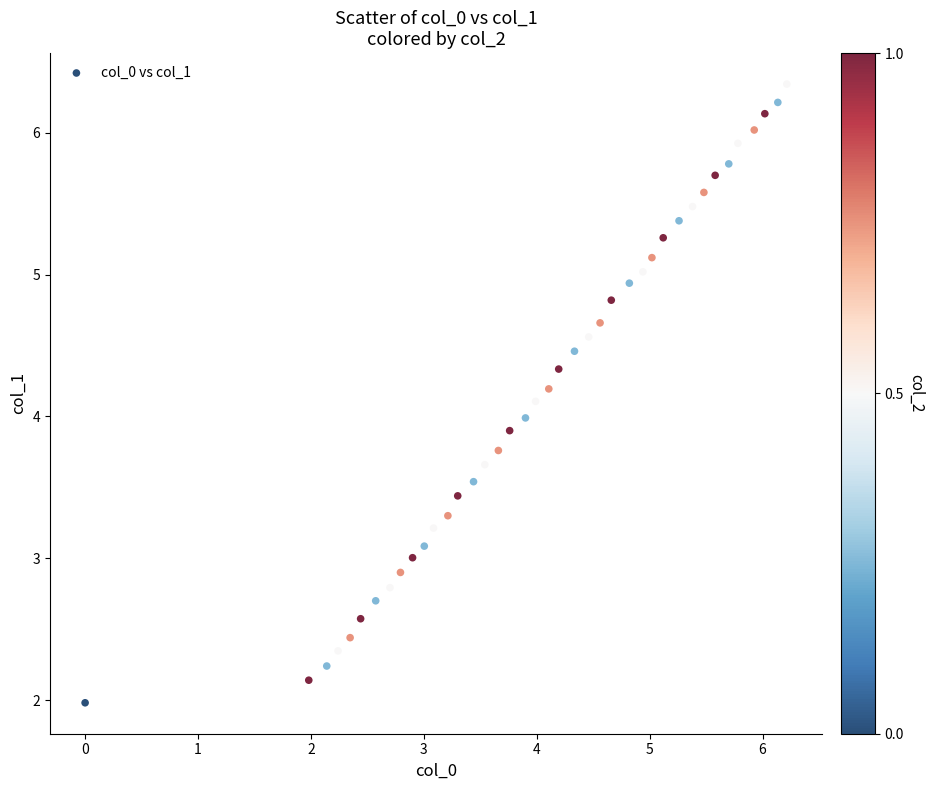

What is the range of Y values (max minus min)?

4.4